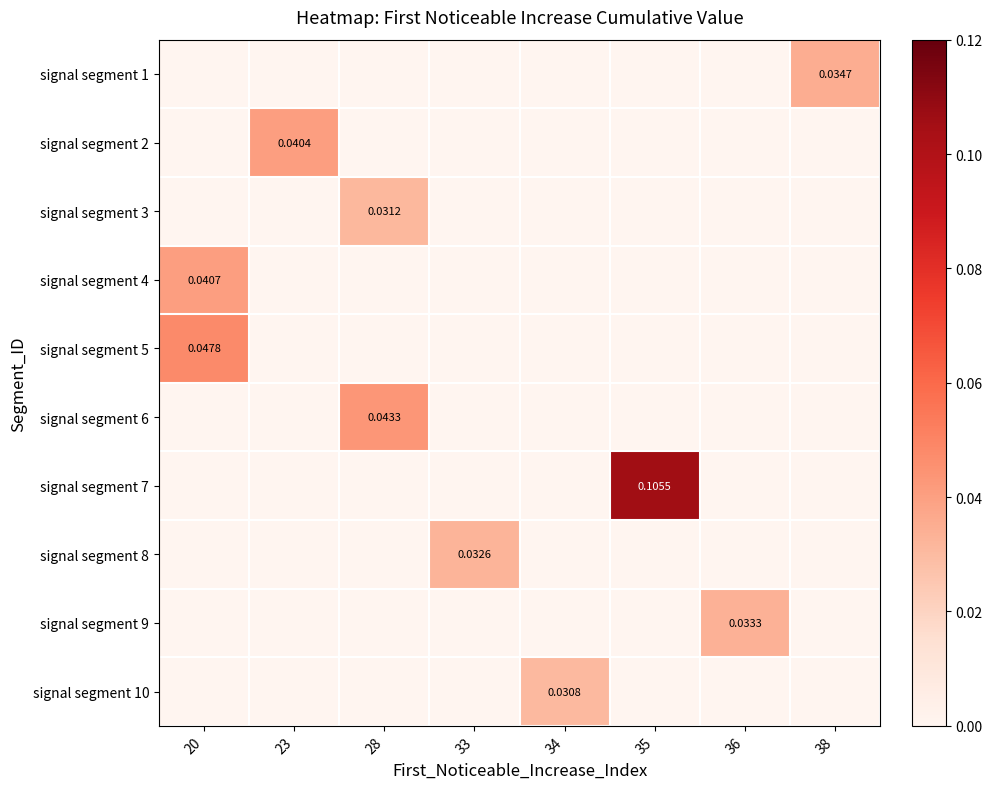

At which label is signal segment 8 closest to 0?

20